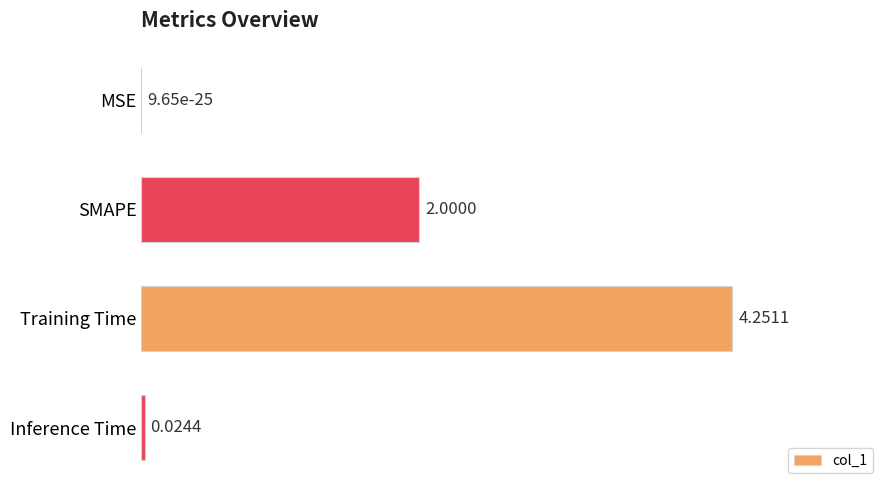

Which has a higher value, SMAPE or Inference Time?

SMAPE